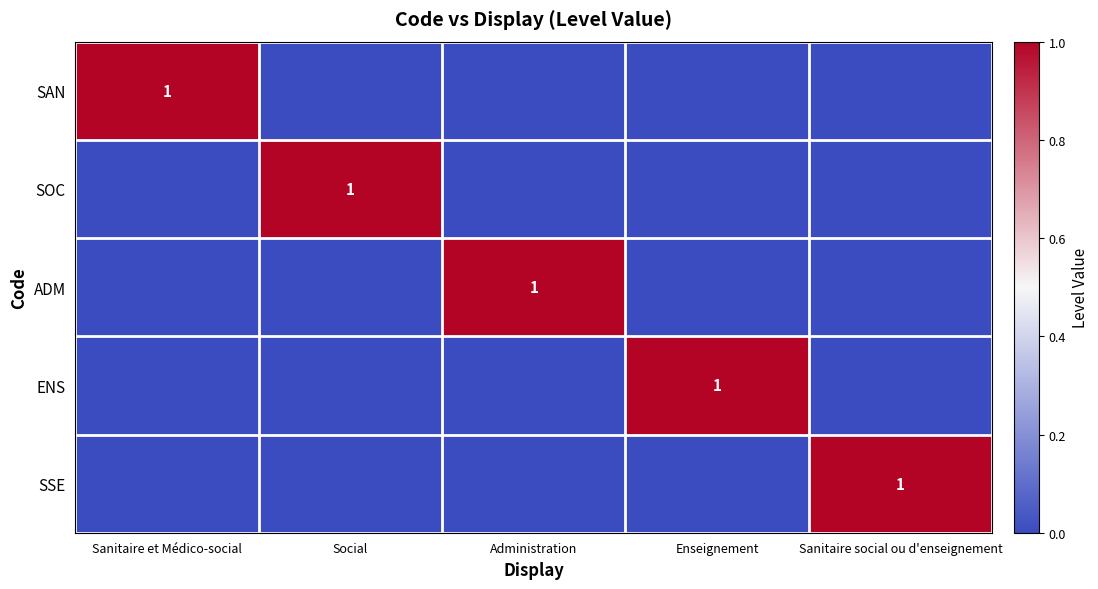

Where is SOC nearest to the value 0?

Sanitaire et Médico-social